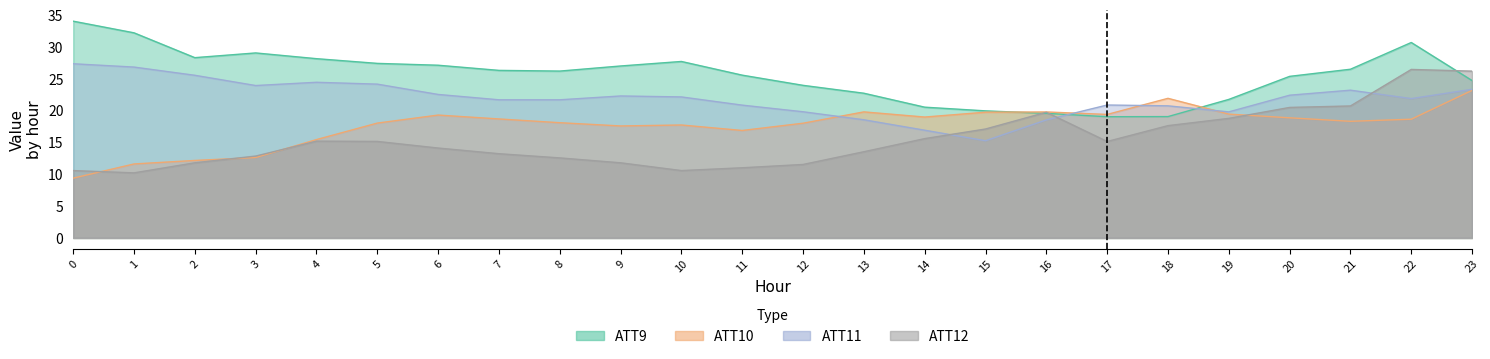

Reading right to left, extract all data points from this chart.

ATT9: 23=24.7	22=30.7	21=26.5	20=25.4	19=21.8	18=19.1	17=19.0	16=19.6	15=19.9	14=20.5	13=22.7	12=24.0	11=25.6	10=27.7	9=27.0	8=26.2	7=26.3	6=27.1	5=27.4	4=28.1	3=29.1	2=28.3	1=32.2	0=34.0
ATT10: 23=23.2	22=18.6	21=18.3	20=18.9	19=19.4	18=21.9	17=19.4	16=19.8	15=19.7	14=19.0	13=19.8	12=18.0	11=16.9	10=17.7	9=17.6	8=18.1	7=18.7	6=19.3	5=18.0	4=15.4	3=12.6	2=12.2	1=11.6	0=9.4
ATT11: 23=23.3	22=21.9	21=23.2	20=22.4	19=19.8	18=20.7	17=20.9	16=18.5	15=15.3	14=16.9	13=18.6	12=19.8	11=20.9	10=22.1	9=22.3	8=21.7	7=21.7	6=22.5	5=24.1	4=24.4	3=23.9	2=25.5	1=26.8	0=27.4
ATT12: 23=26.2	22=26.5	21=20.7	20=20.5	19=18.8	18=17.6	17=15.1	16=19.7	15=17.1	14=15.6	13=13.5	12=11.5	11=11.0	10=10.6	9=11.8	8=12.6	7=13.2	6=14.1	5=15.2	4=15.2	3=12.8	2=11.8	1=10.2	0=10.6